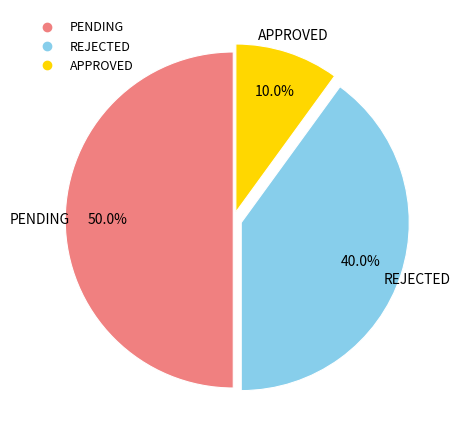

To the nearest percent, what is the difference between the largest and smallest slice percentages?

40%